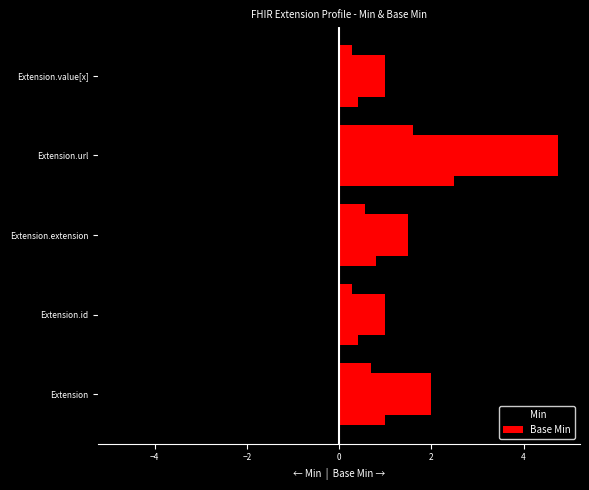

What position from the right is Extension.url?

2